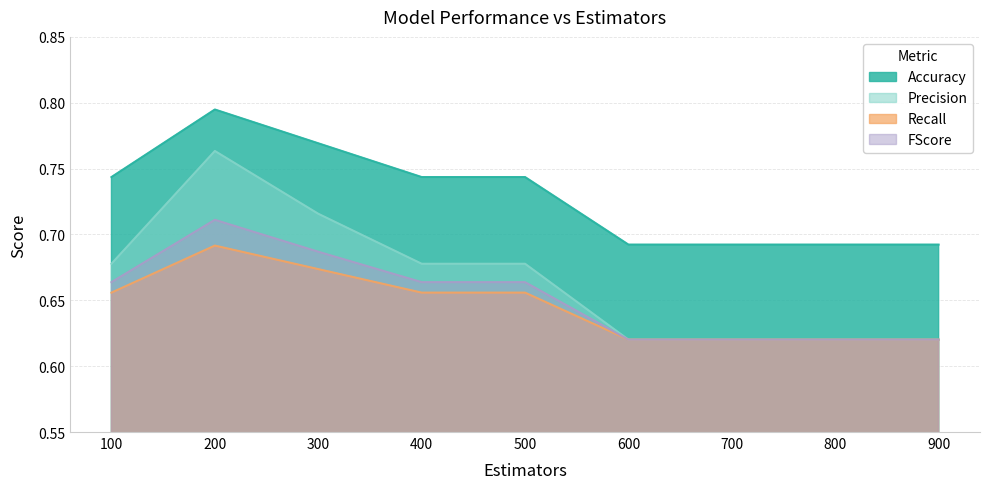

True or false: Accuracy and Recall cross at least once.

False